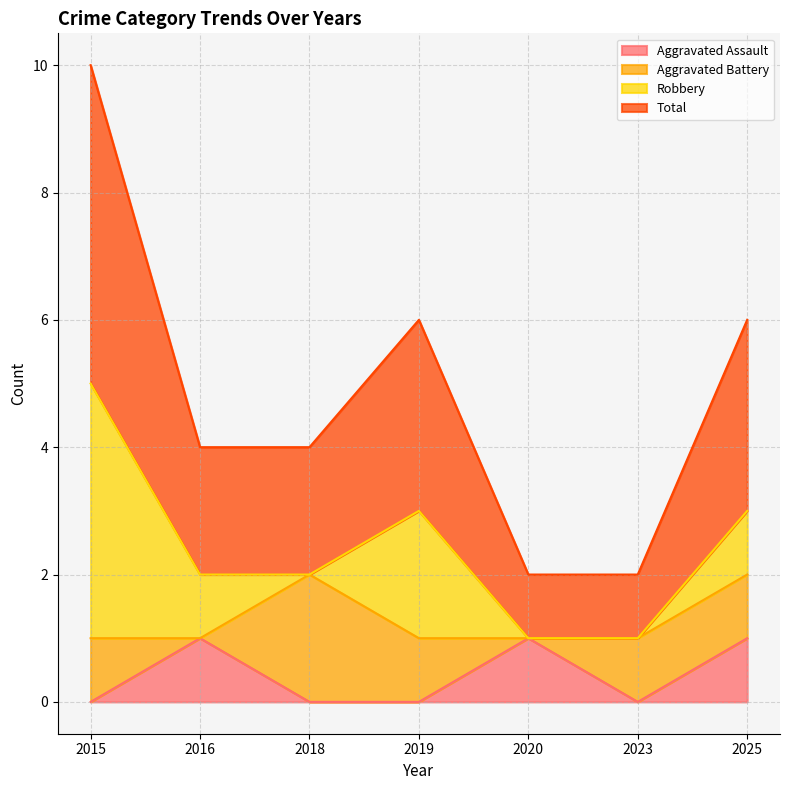

True or false: Aggravated Assault and Total intersect in this chart.

False